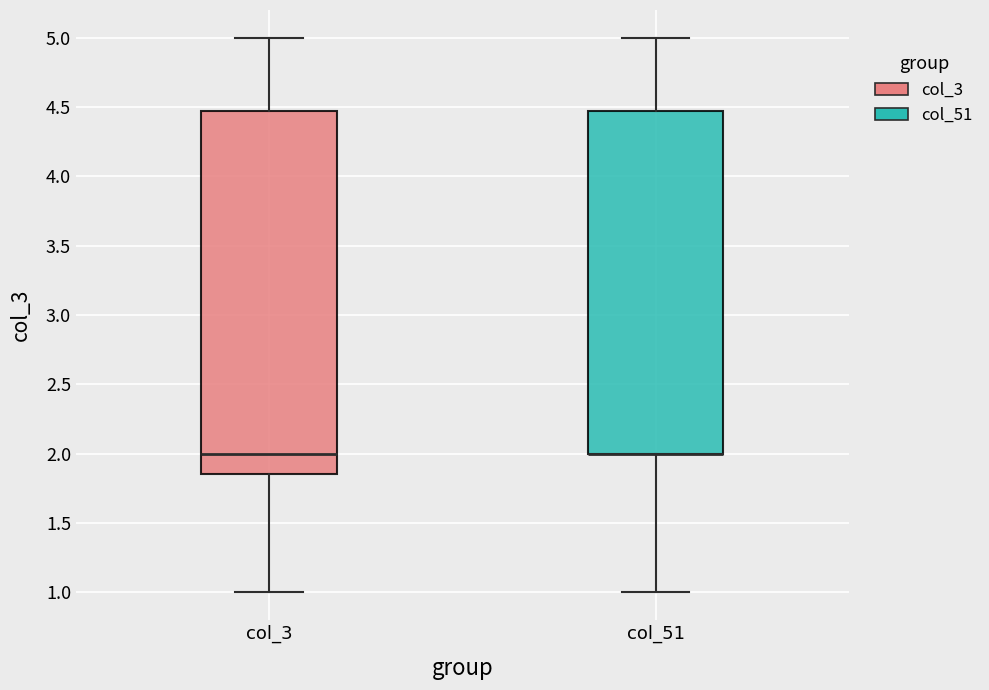

Reading left to right, read every box against the y-axis: the position of its median line, the range the box covers, and the ends of its whiskers. The values are not printed on the chart, so give them approximately, as read against the axis.

col_3: median 2.00, box 1.85 to 4.45, whiskers 1.00 to 5.00
col_51: median 2.00 (drawn on the box's lower edge), box 2.00 to 4.45, whiskers 1.00 to 5.00